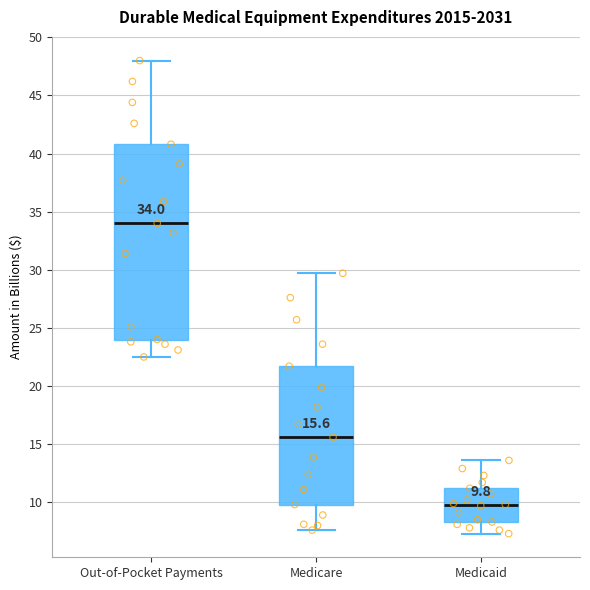

Which box's median line is the lowest?

Medicaid